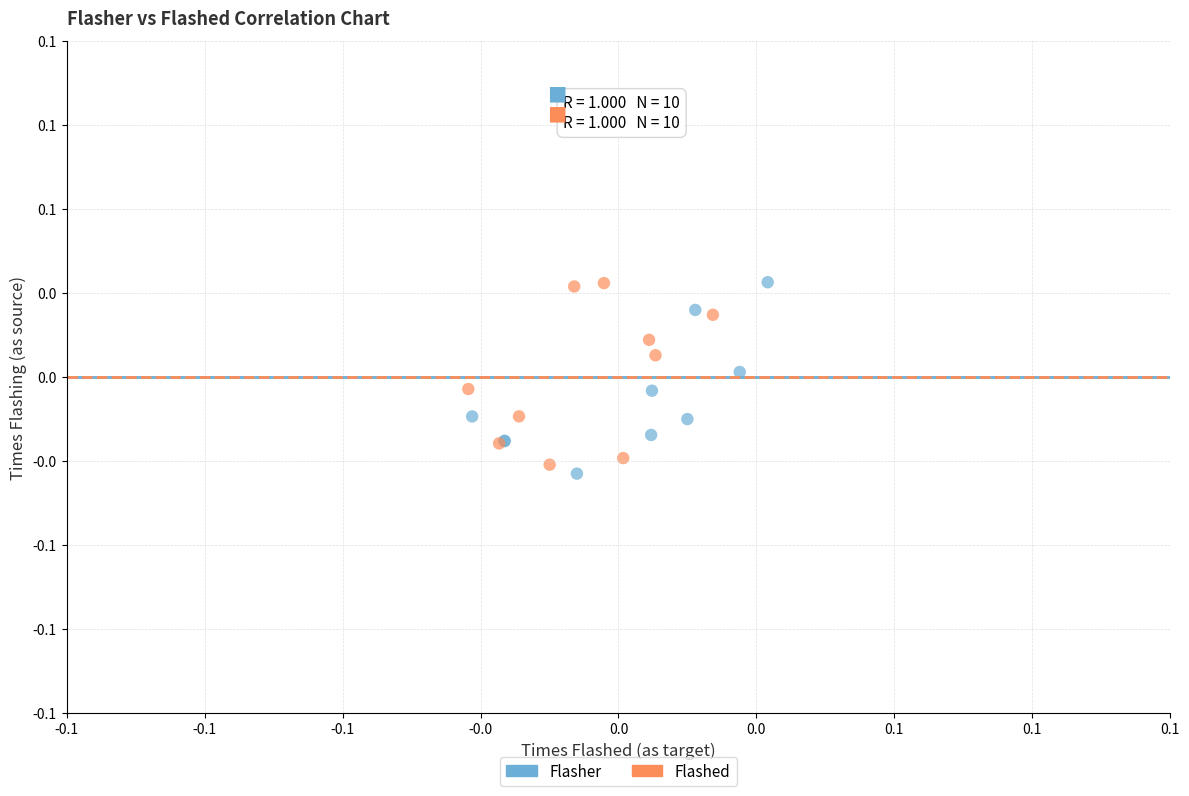

What are all the series names shown in the legend?

Flasher, Flashed